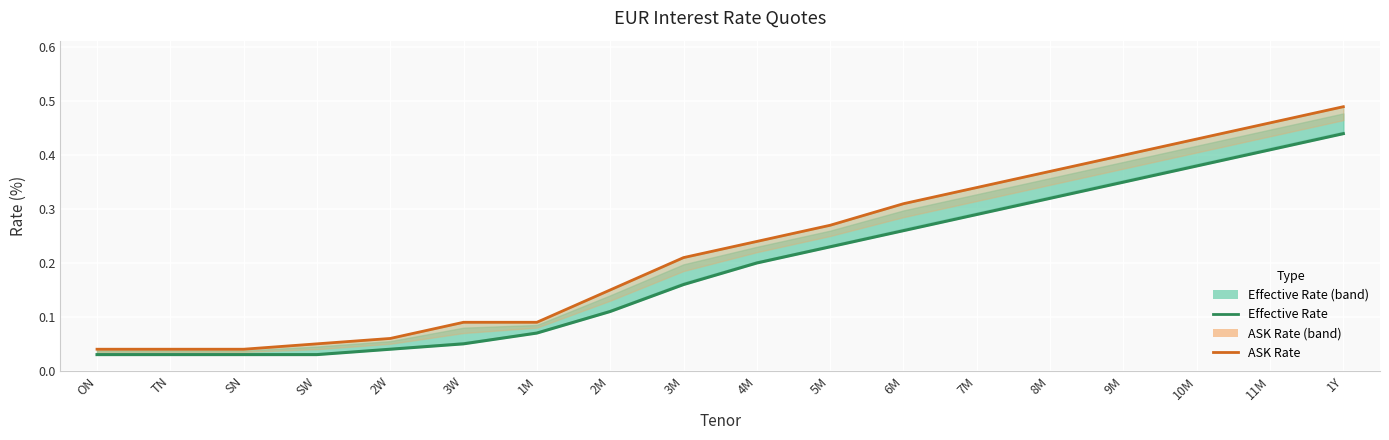

At how many categories does at least one series exceed 0?

18